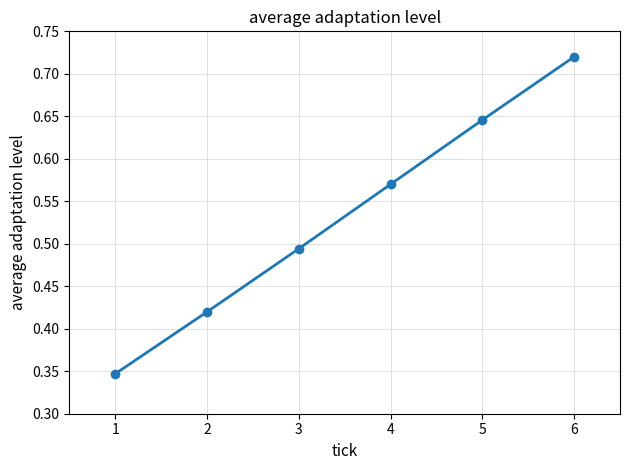

The value at 6 is 1.0. True or false?

False